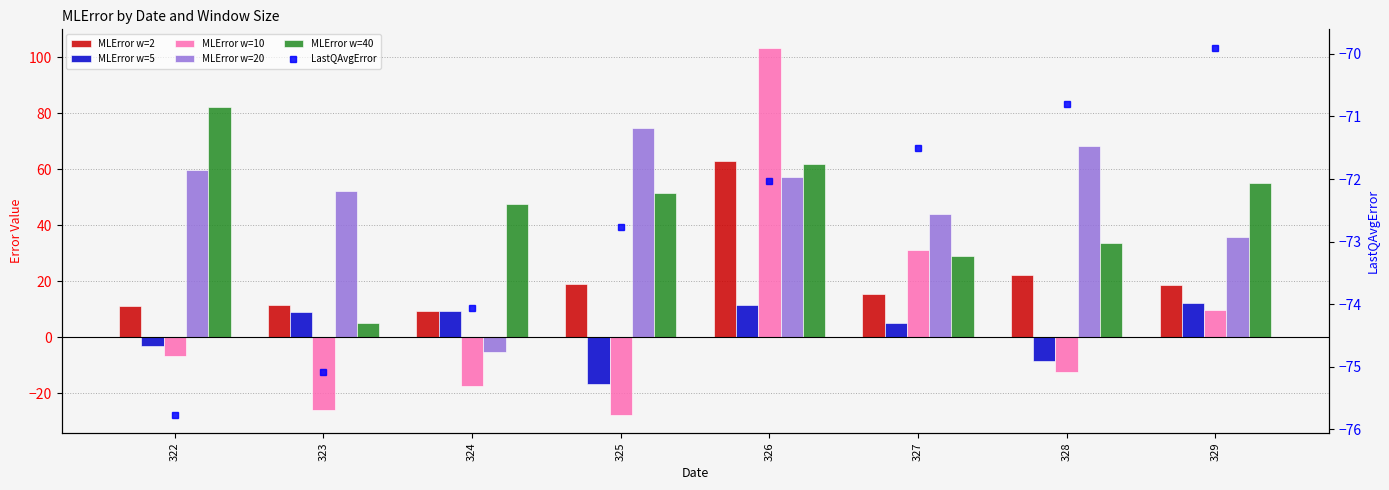

Reading left to right, what are all the values shown in this chart?

MLError w=2: 11.2	11.4	9.2	19.1	62.8	15.3	22.1	18.7
MLError w=5: -3.2	8.9	9.3	-16.8	11.4	5.2	-8.4	12.3
MLError w=10: -6.7	-26.0	-17.4	-27.8	103.5	31.2	-12.5	9.8
MLError w=20: 59.9	52.1	-5.3	74.6	57.1	44.1	68.3	35.6
MLError w=40: 82.2	5.0	47.5	51.5	62.0	28.9	33.7	55.2
LastQAvgError: -75.8	-75.1	-74.1	-72.8	-72.0	-71.5	-70.8	-69.9